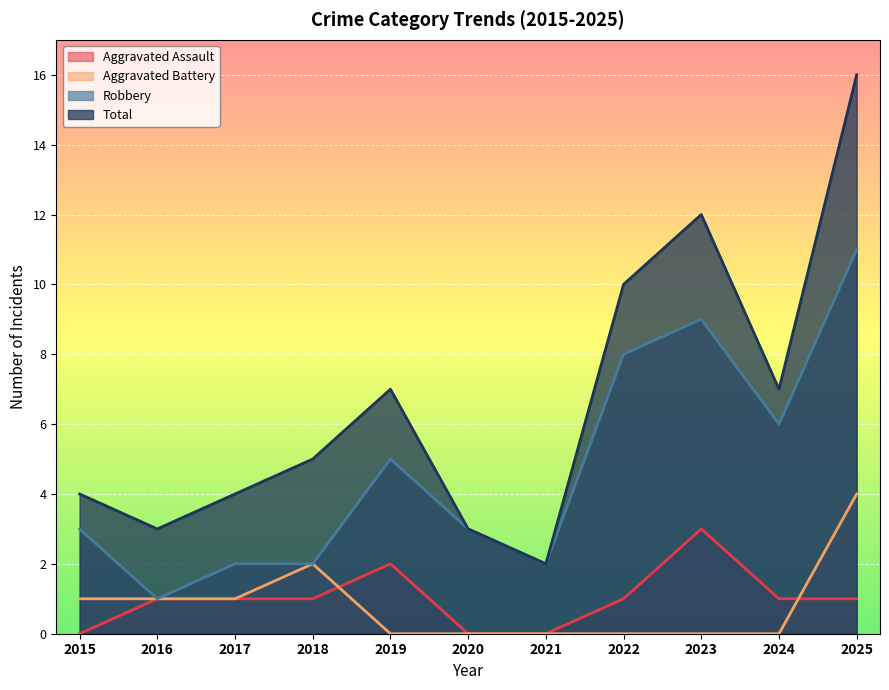

Which series has the largest range (max minus min)?

Total